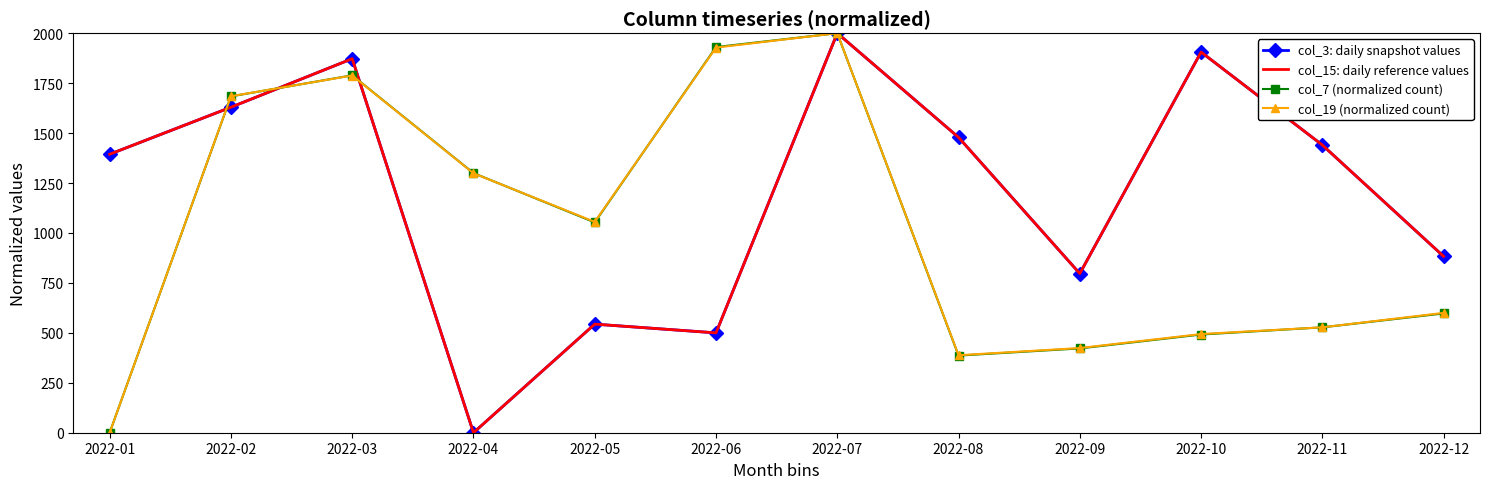

In col_7 (normalized count), how many points are lower than both neighbors (excluding endpoints)?

2